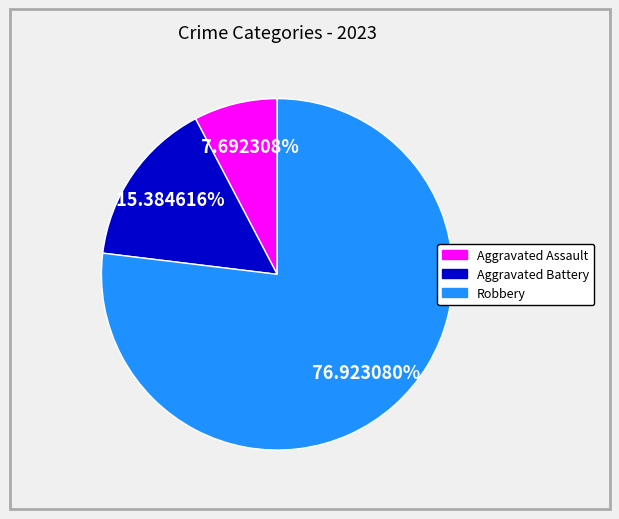

Is there any slice that represents more than half of the pie?

Yes